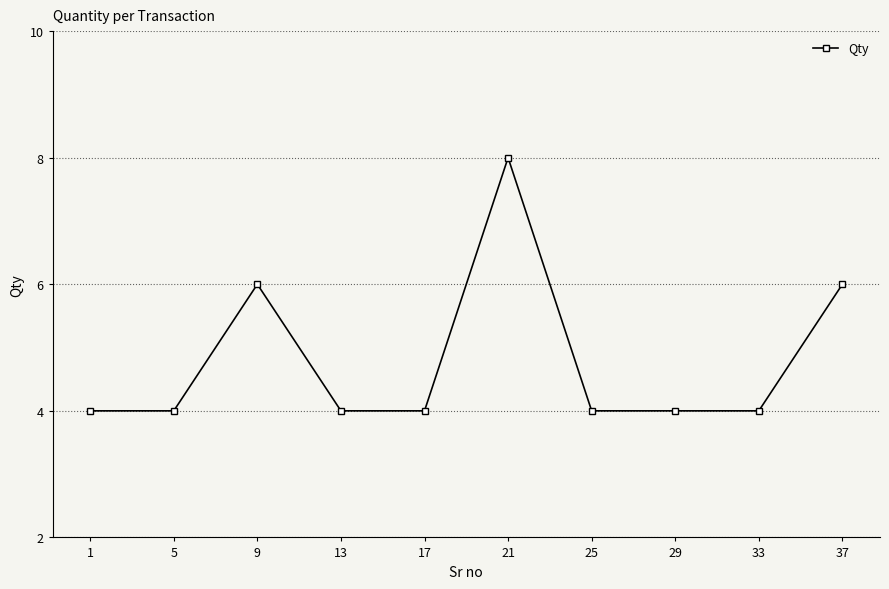

Where is the first local maximum?

9